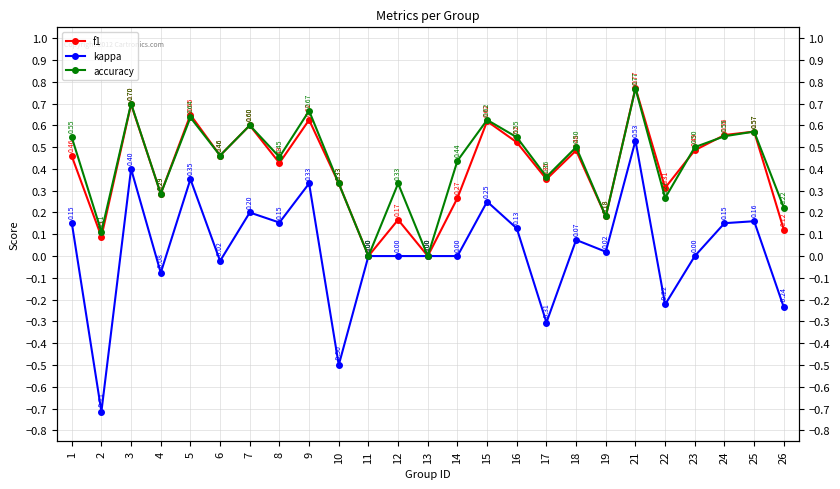

Between 17 and 2, which is larger?

17